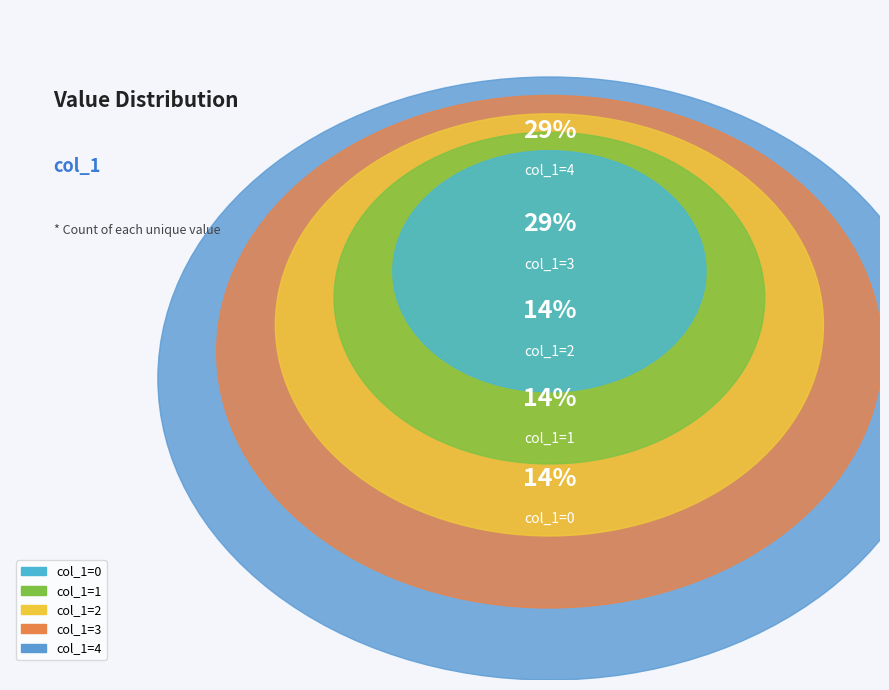

How many slices are in this pie chart?

5